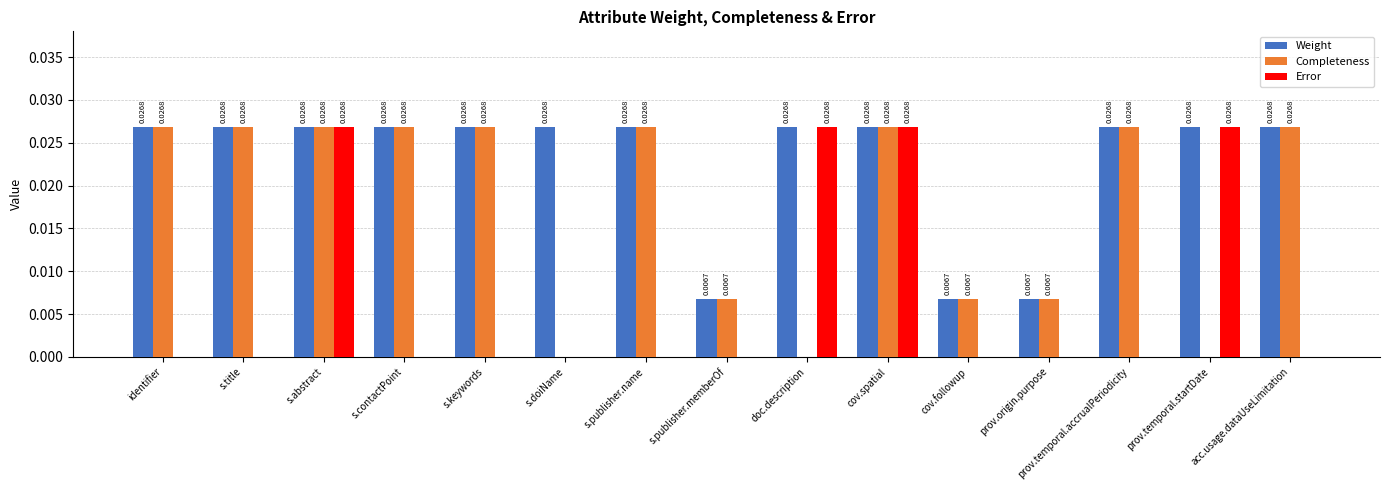

What is the sum of all Weight values?

0.3